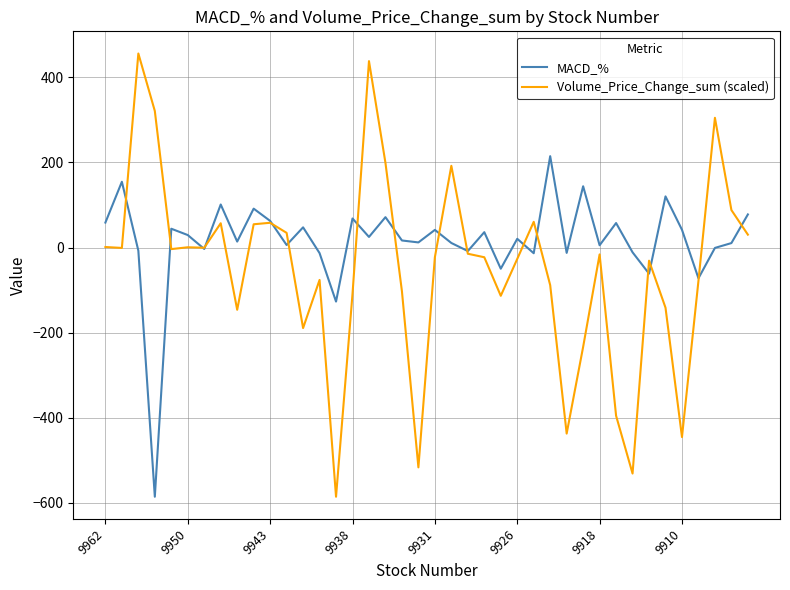

What is the maximum value shown in the chart?

456.0